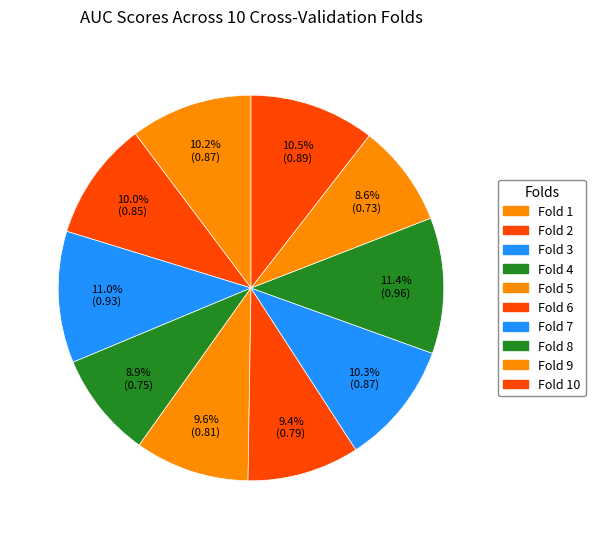

How many slices are in this pie chart?

10